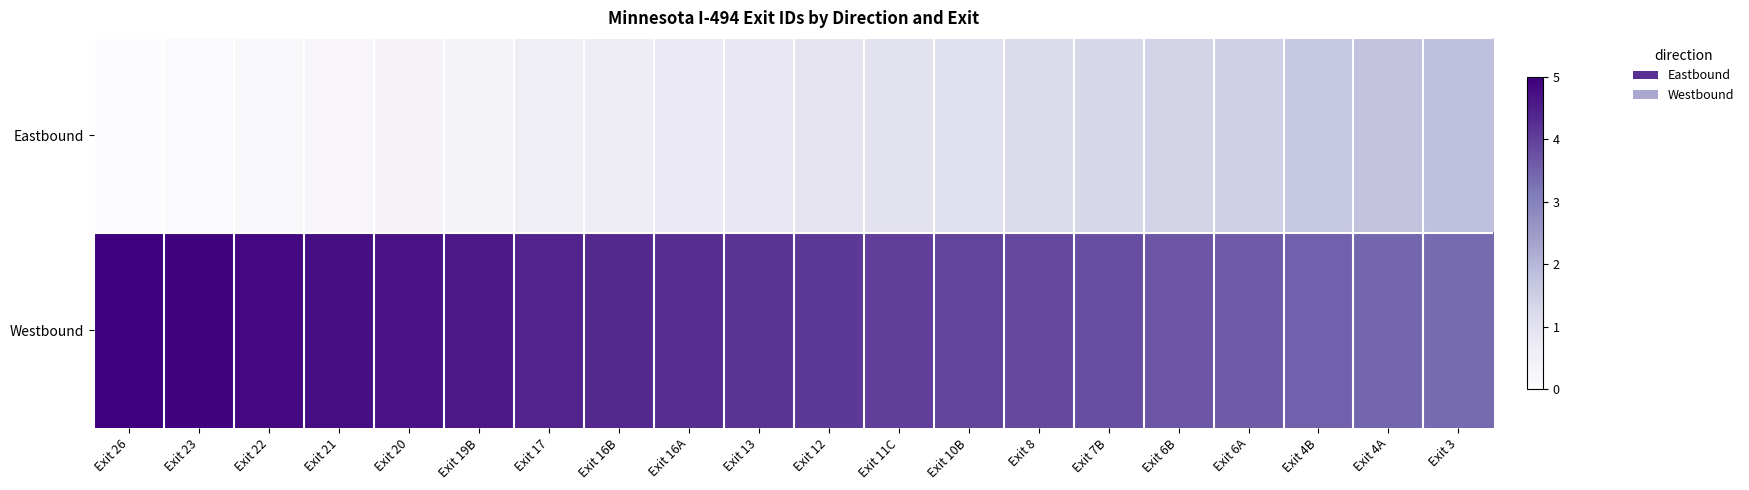

Which category has the lowest value across all series?

Exit 26